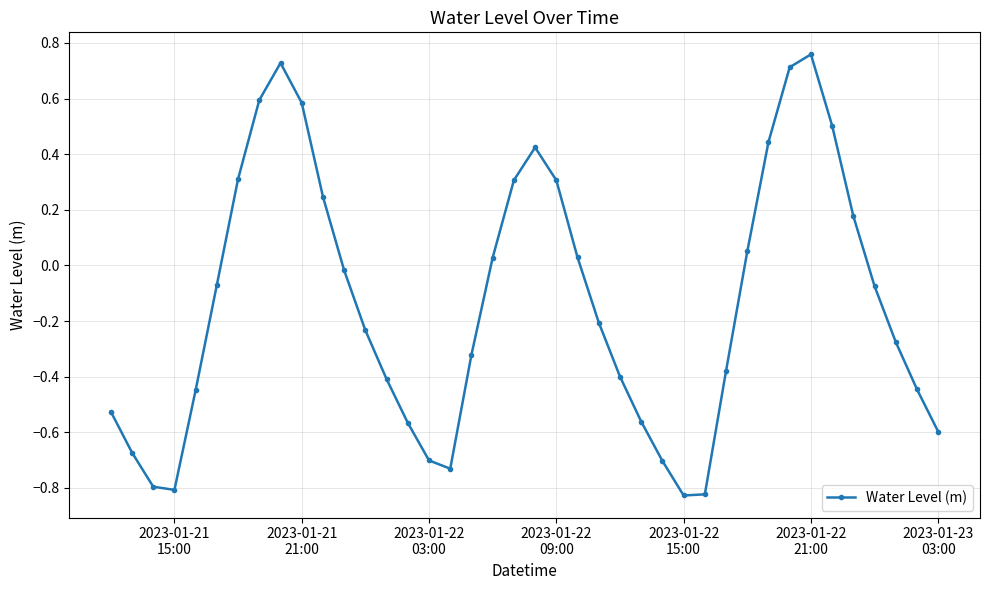

What is the sum of all values?

-5.4